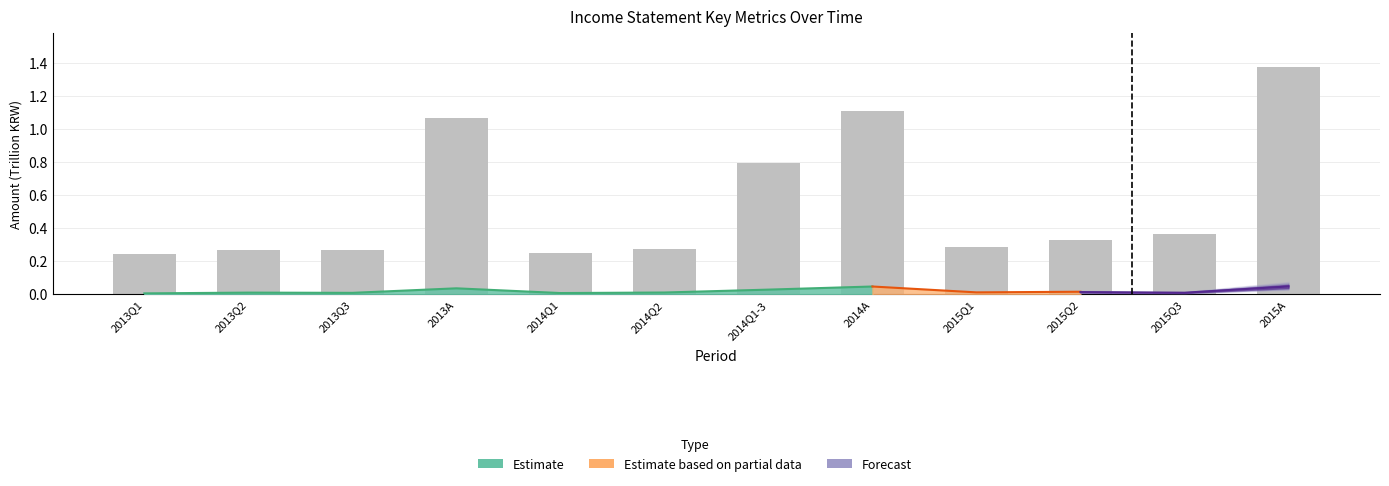

At which category does the chart reach its peak across all series?

2015A